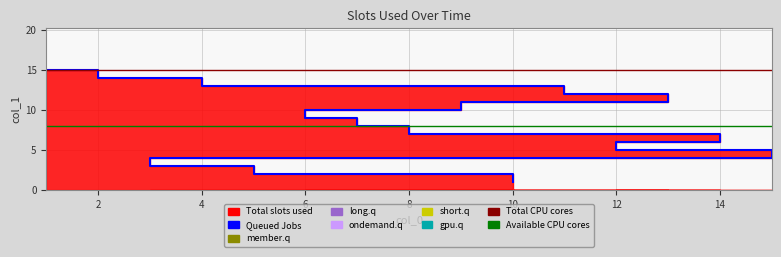

True or false: there are more than 0 points higher than both neighbors.

False